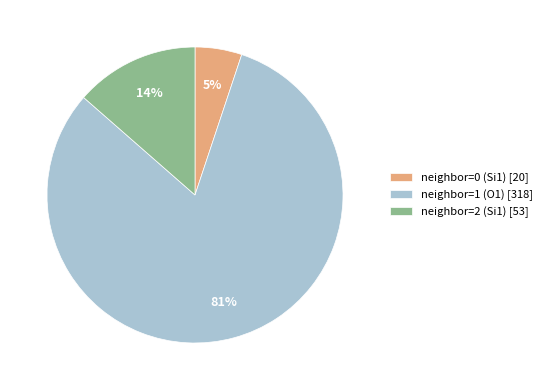

To the nearest percent, what percentage of the pie is neighbor=0 (Si1) [20]?

5%